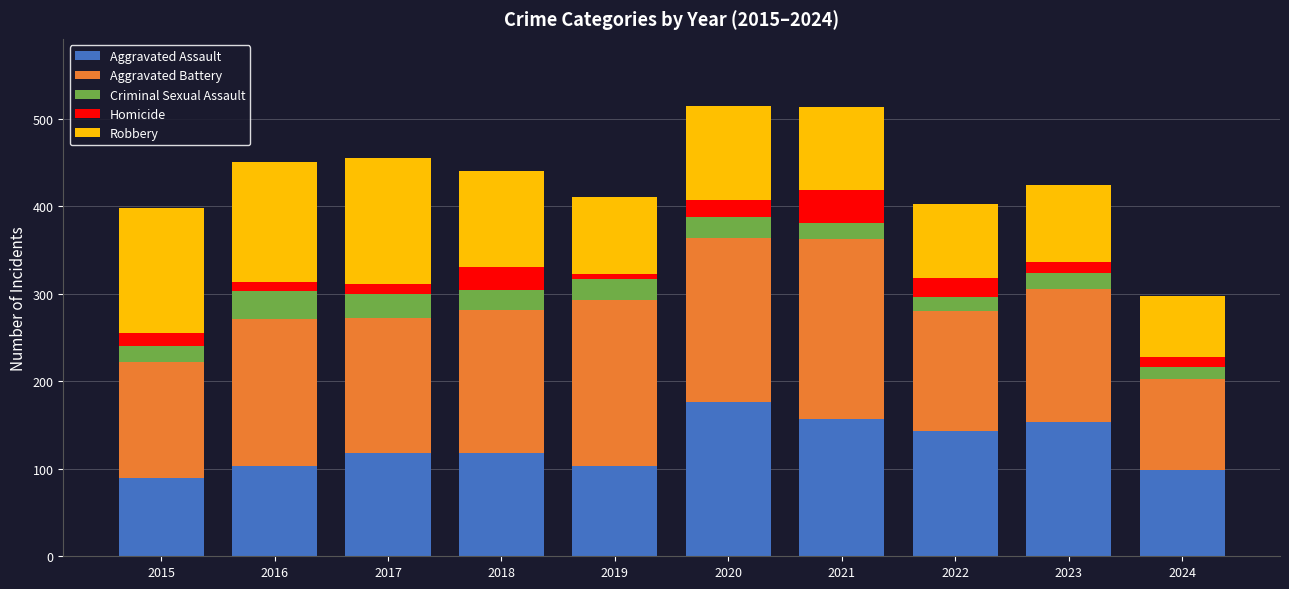

Which category has the highest value in the Aggravated Assault series?

2020